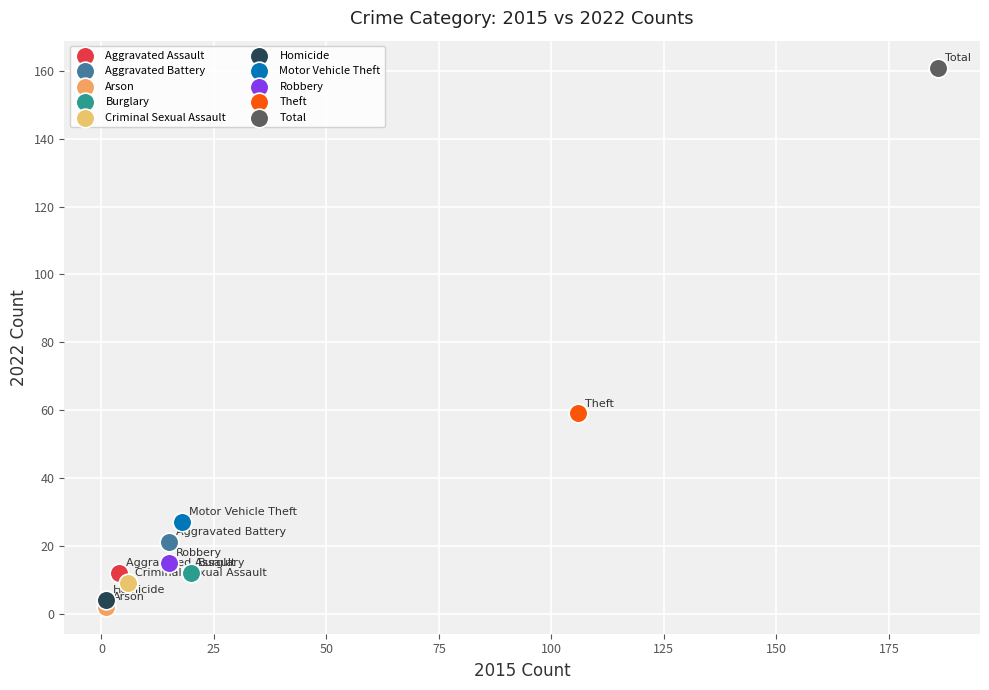

Which series contains the lowest Y value?

Arson